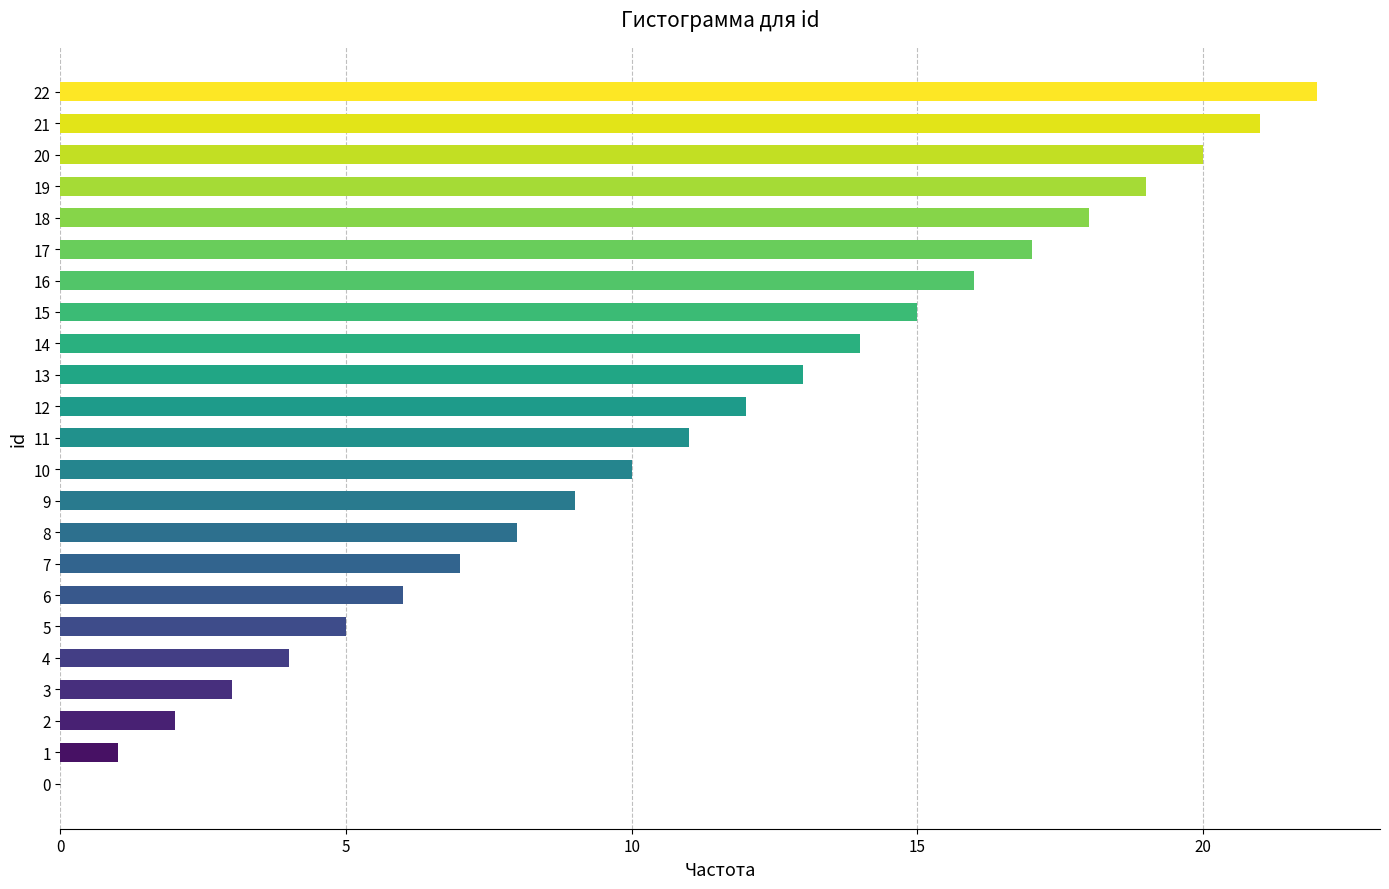

Are the bars grouped side by side (vs. stacked)?

No